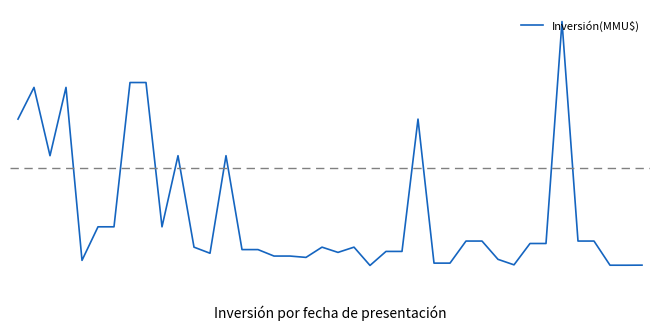

Is this an area chart (filled region under the line)?

No